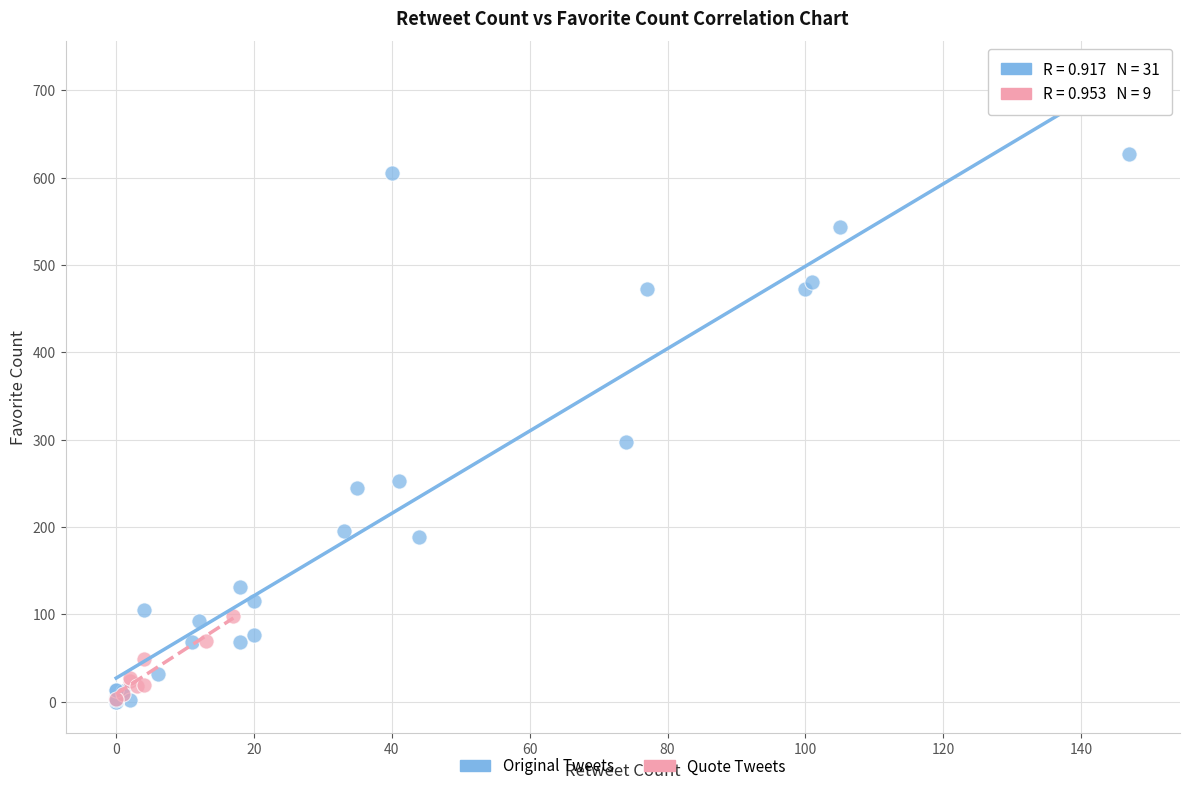

Which series has the largest Y range (max minus min)?

Original Tweets